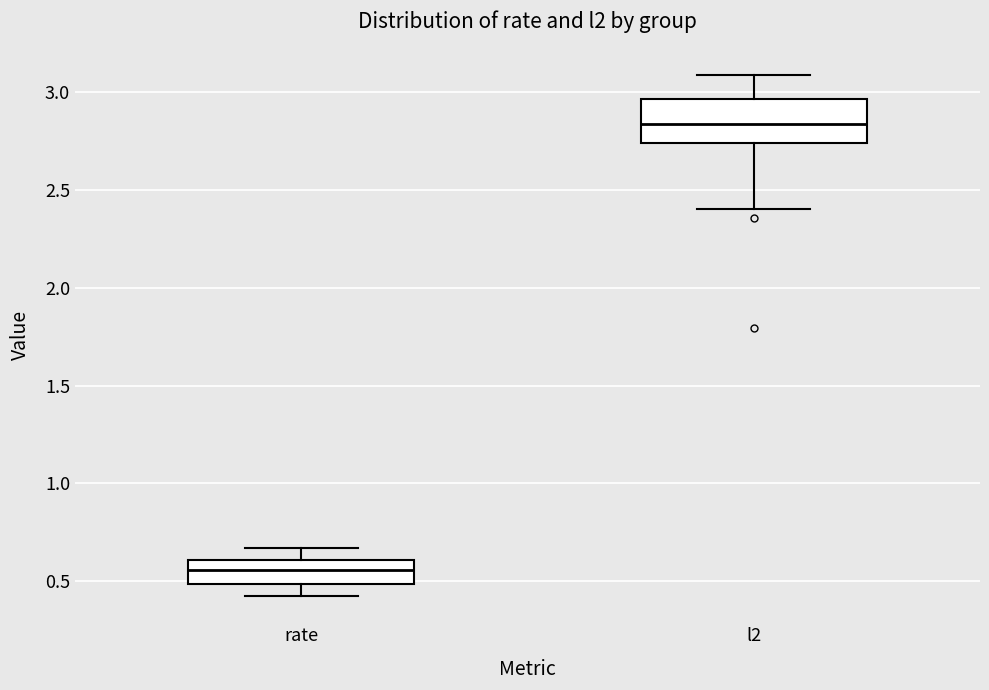

Where does the median line of the box for l2 sit on the y-axis? The values are not printed on the chart, so give them approximately, as read against the axis.

2.85